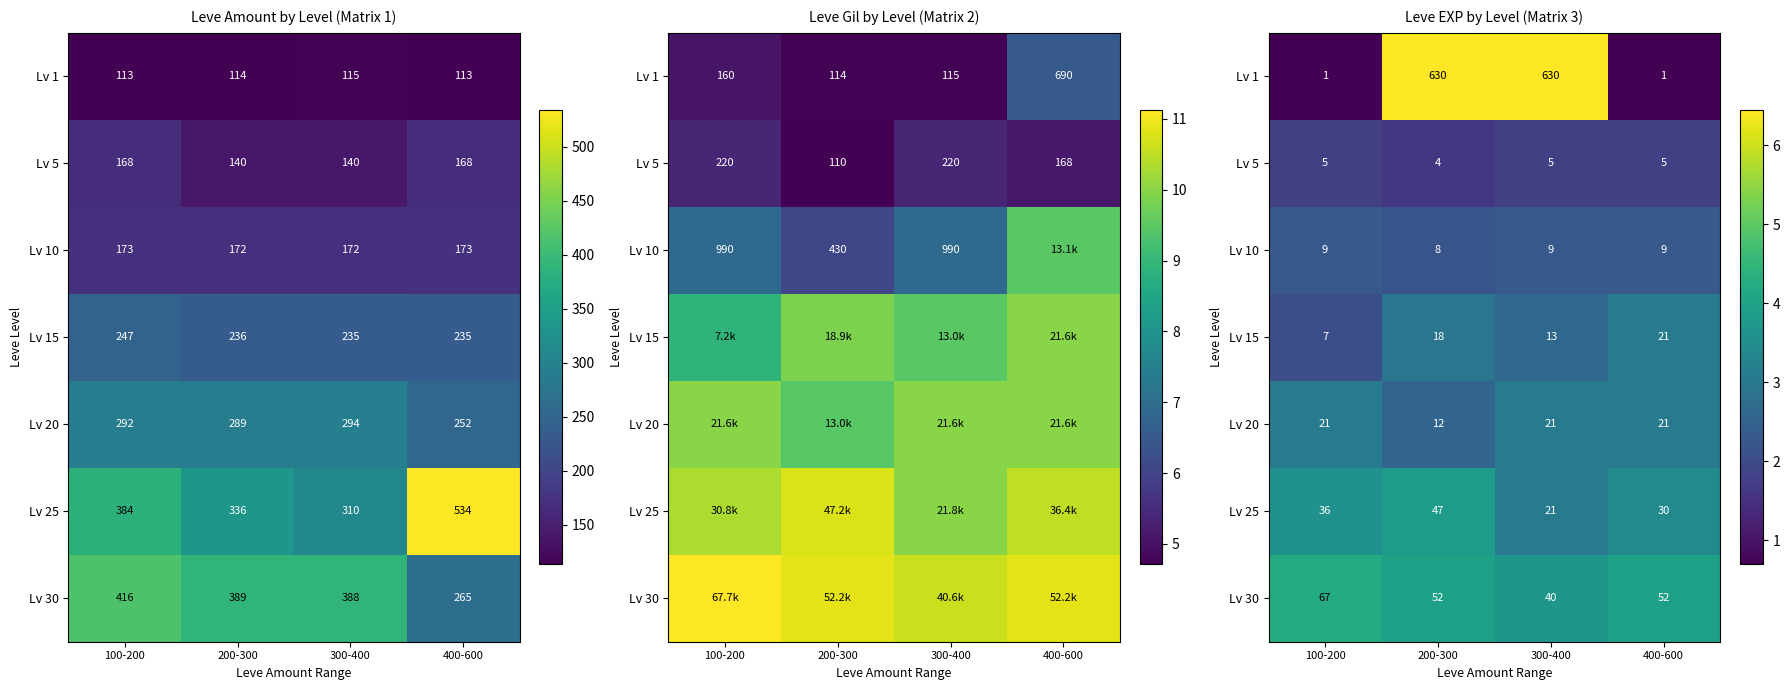

True or false: Lv 20 has a value of 5.3 at 400-600.

False